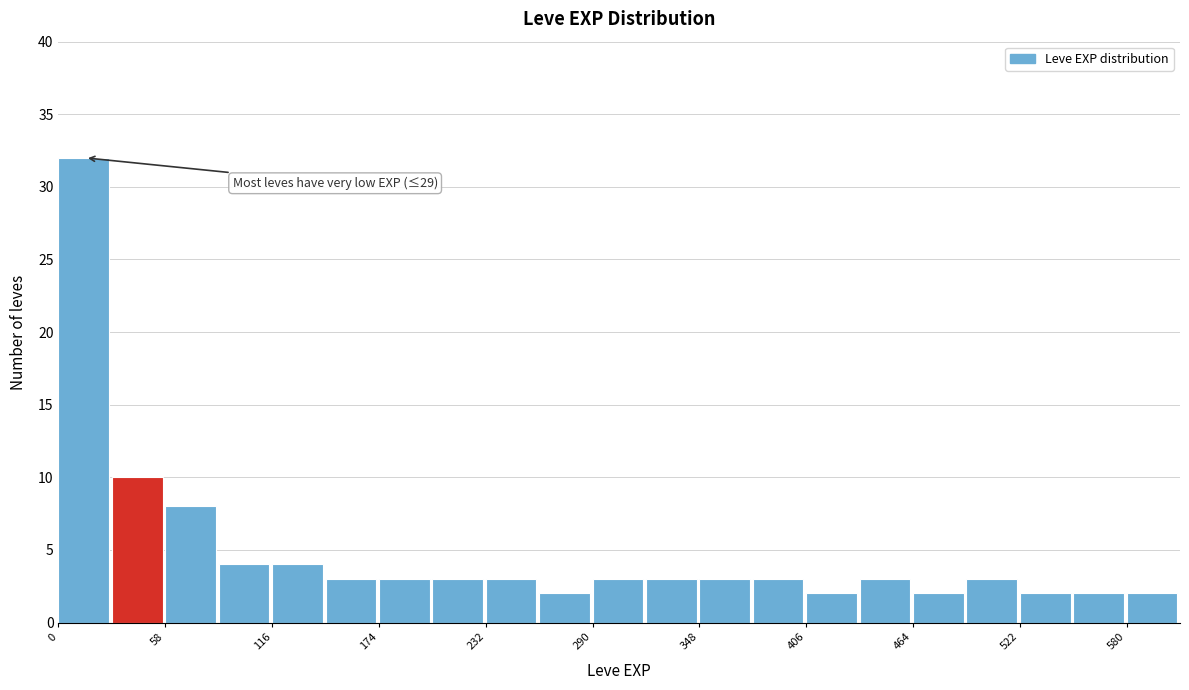

Read against the x-axis, roughly where is the centre of the tallest bar?

10